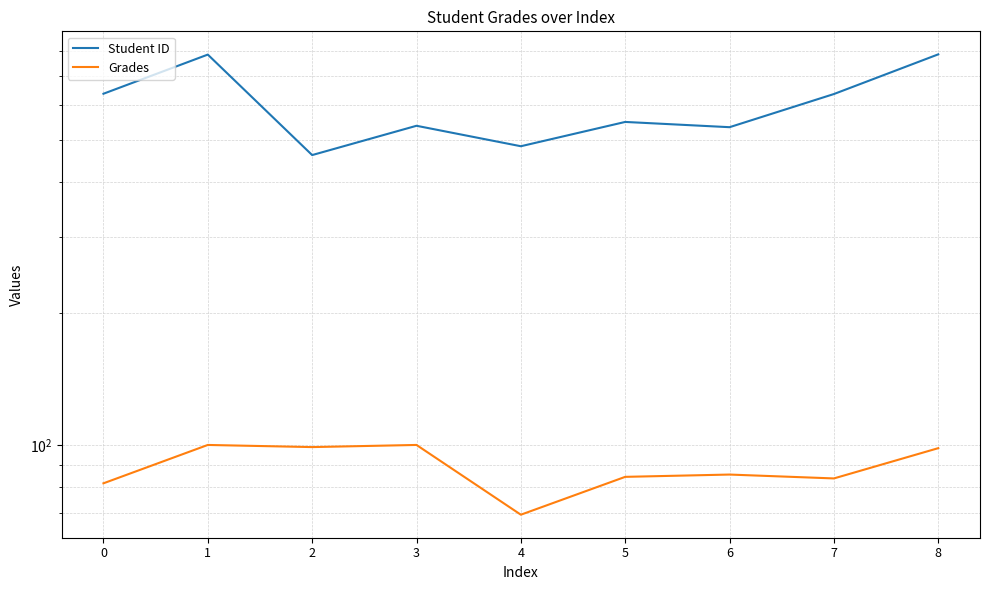

True or false: Grades and Student ID intersect in this chart.

False